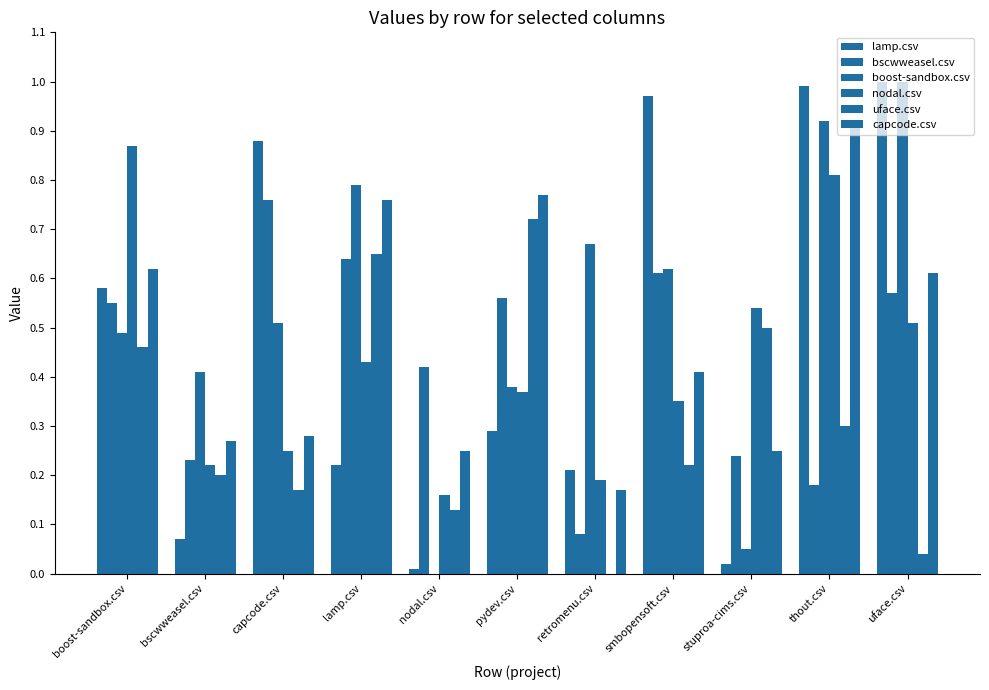

How many series are shown in this chart?

6